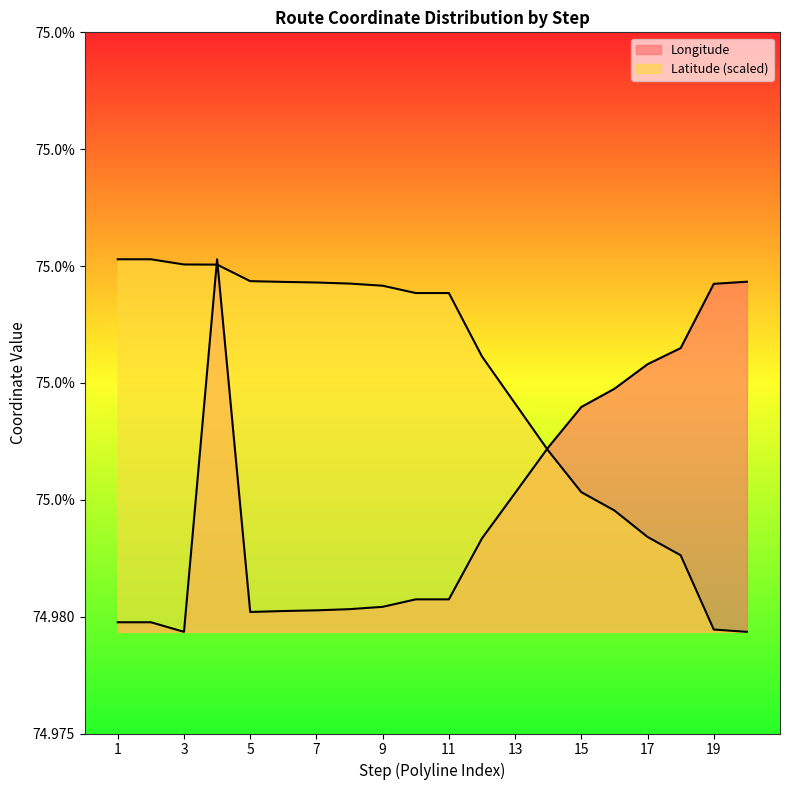

Count the number of categories in the chart.

20